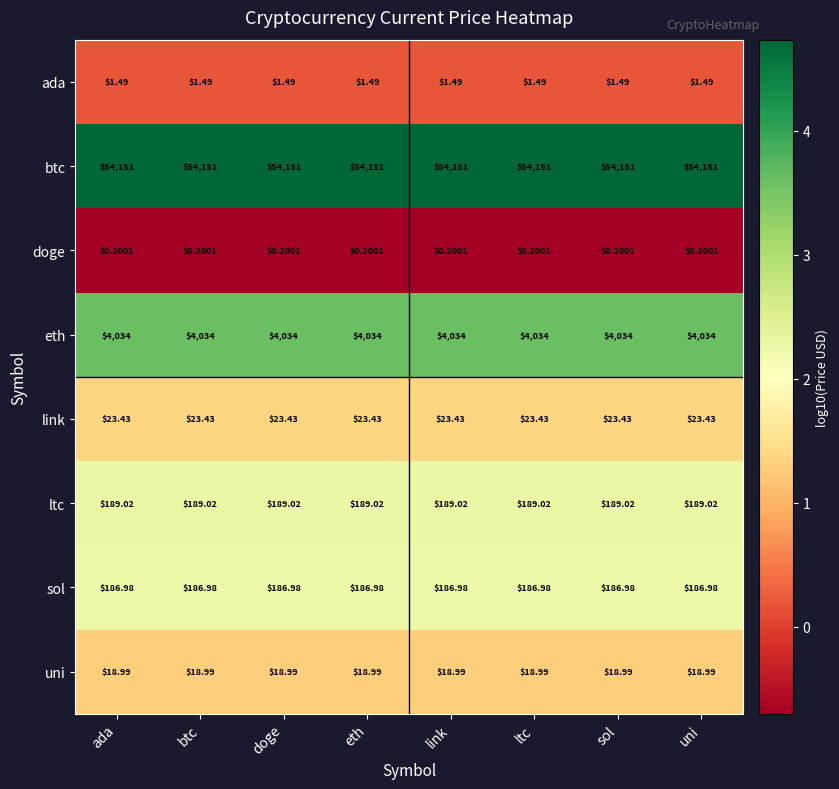

Rank the series by their maximum value, from lowest to highest.

doge, ada, uni, link, sol, ltc, eth, btc